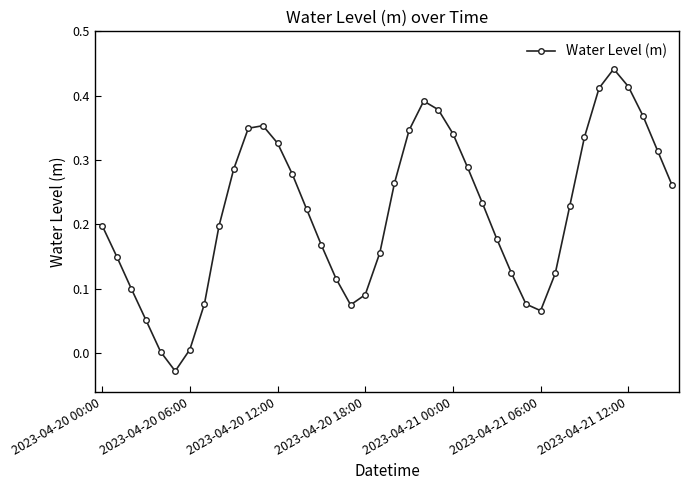

How many interior local peaks (higher than both neighbors) does the data have?

3